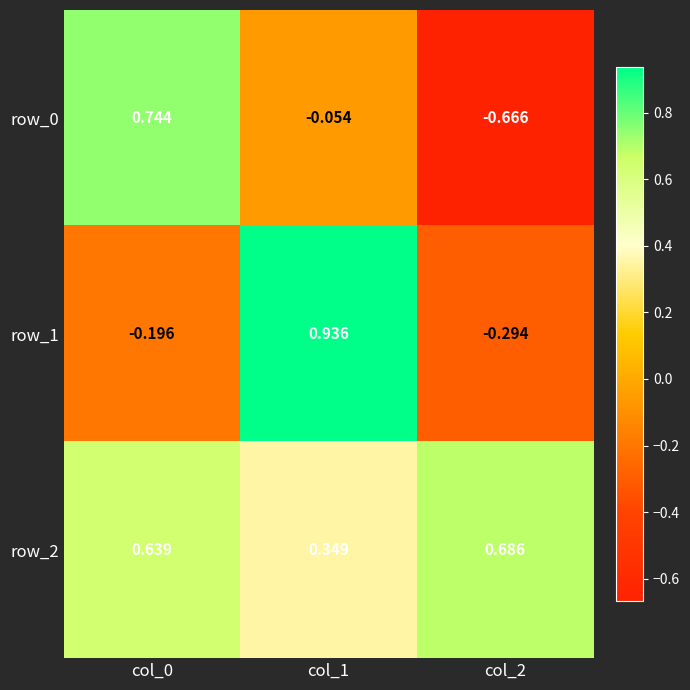

Where is row_2 nearest to the value 0?

col_1